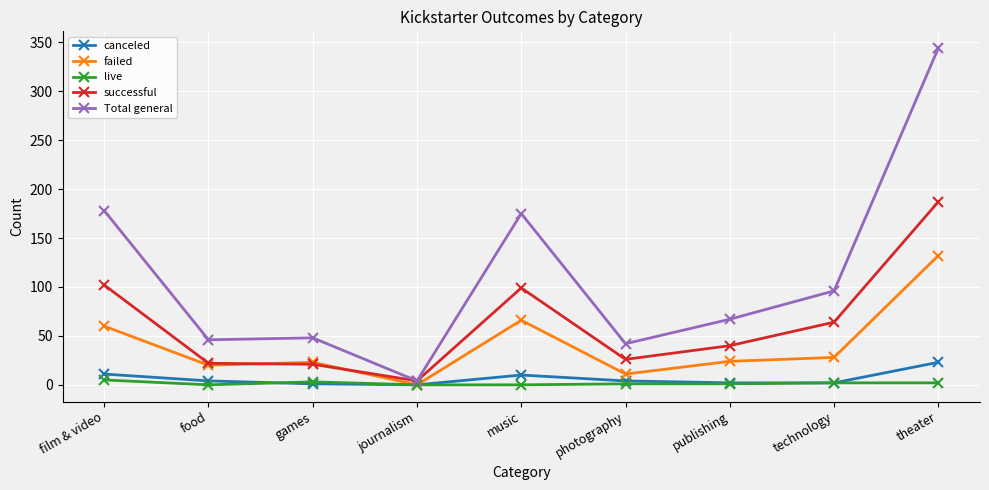

Between food and music, which series saw the biggest shift?

Total general